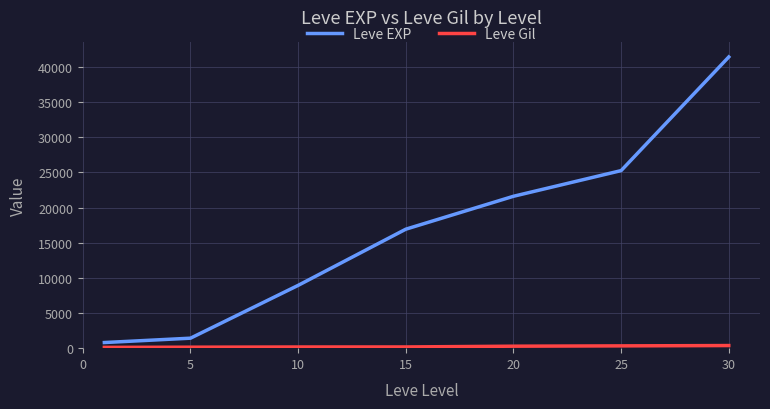

What is the greatest value displayed?

41410